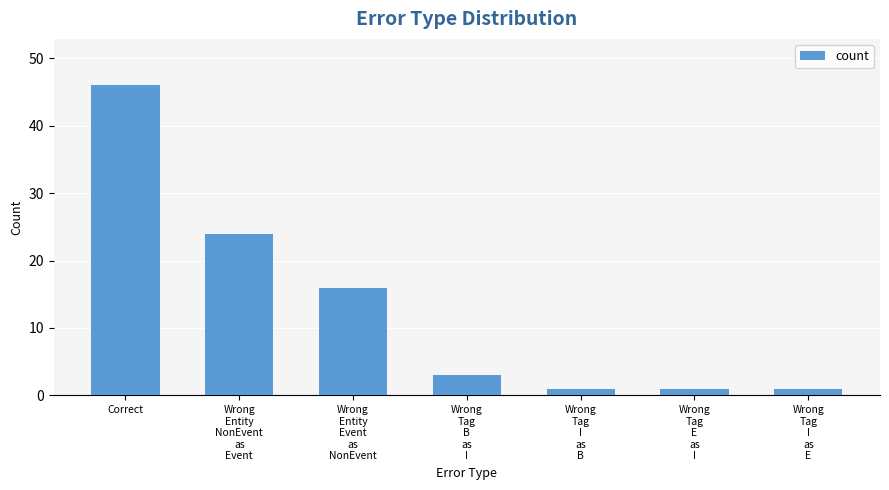

True or false: the data shows 4 at Wrong
Entity
Event
as
NonEvent.

False